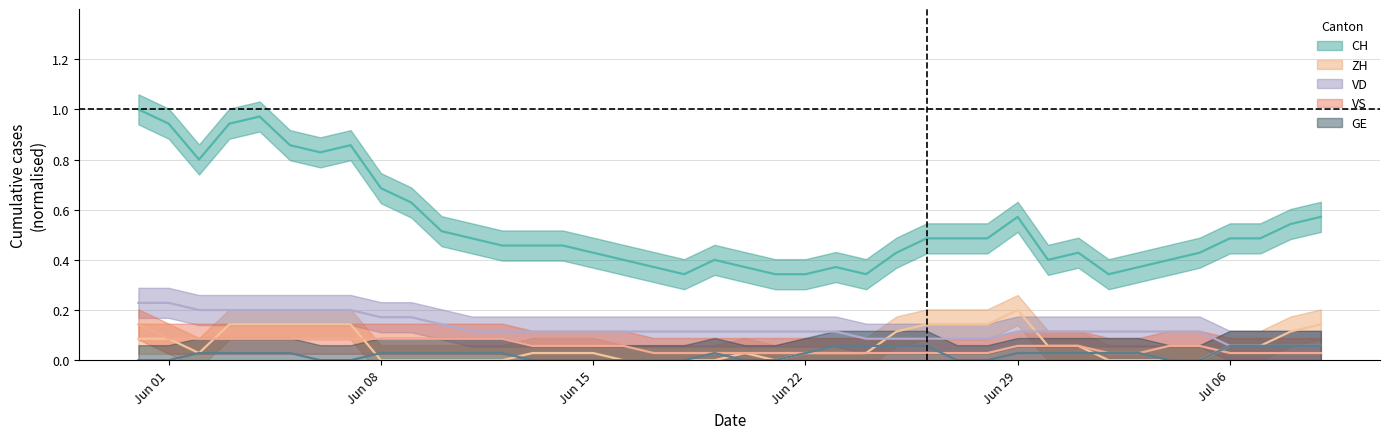

What is the difference between the maximum and second lowest values in the VS series?

0.1